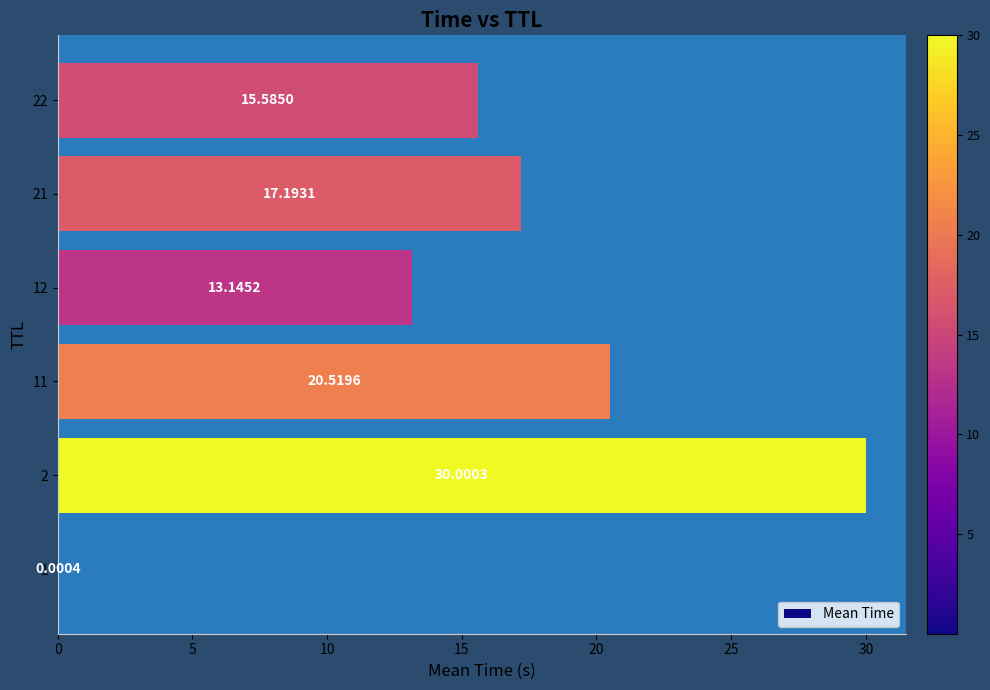

What is the average value?

16.1